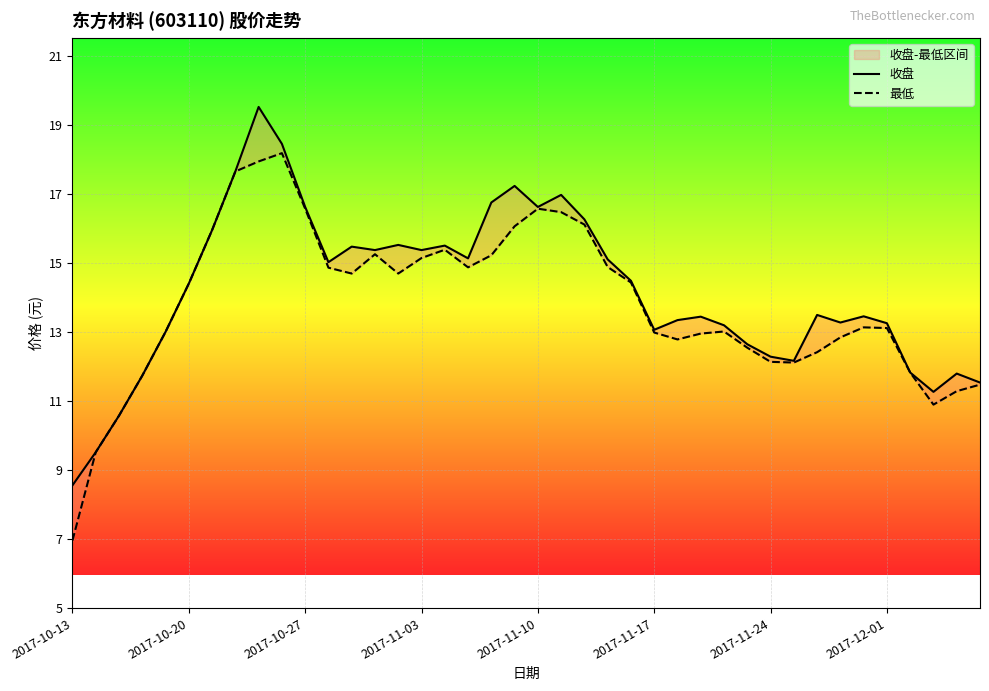

True or false: 最低 and 收盘 intersect in this chart.

False